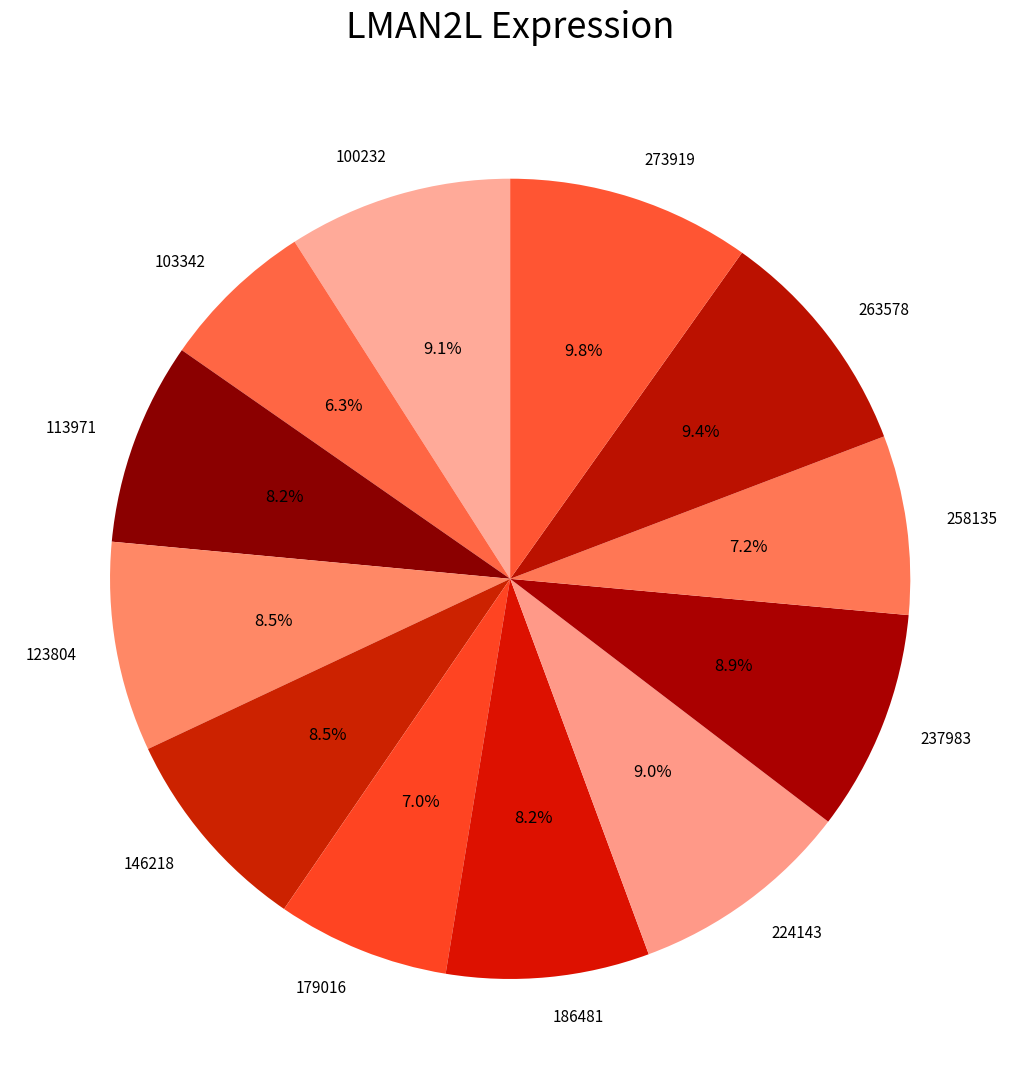

Does 113971 represent more than half of the total?

No